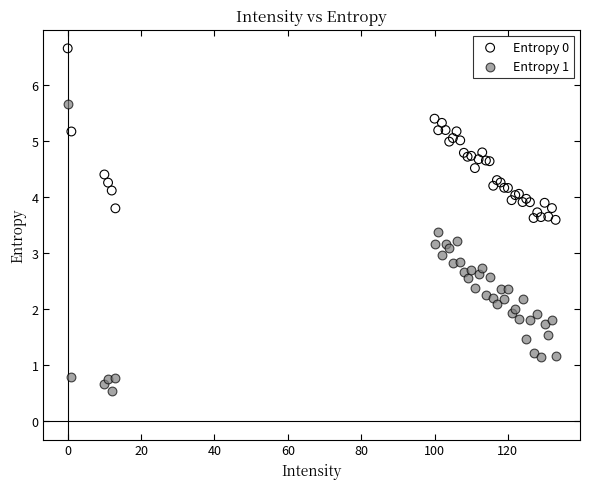

What is the X range (max minus min) for the scatter plot?

133.0